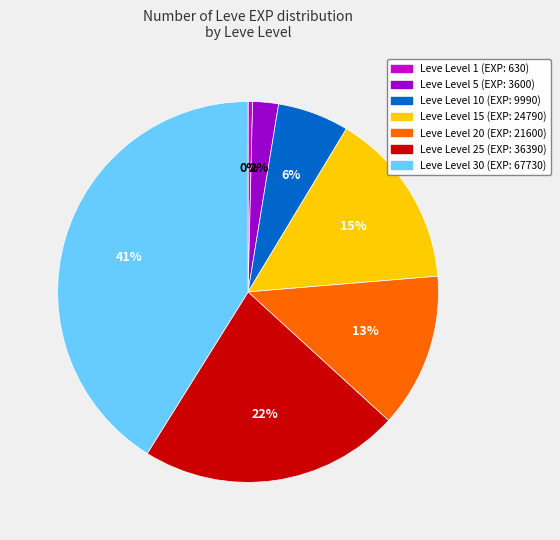

Is there any slice that represents more than half of the pie?

No